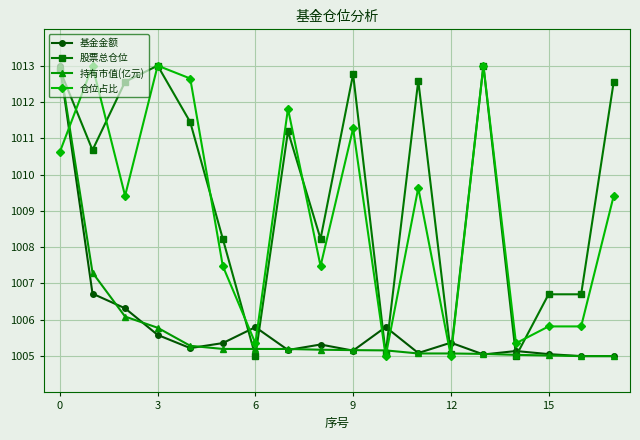

True or false: 股票总仓位 and 基金金额 intersect in this chart.

True